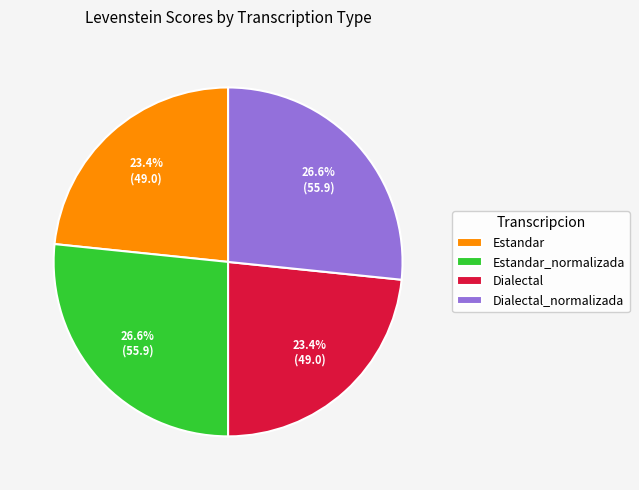

How much of the chart is everything except Estandar_normalizada?

73.4%